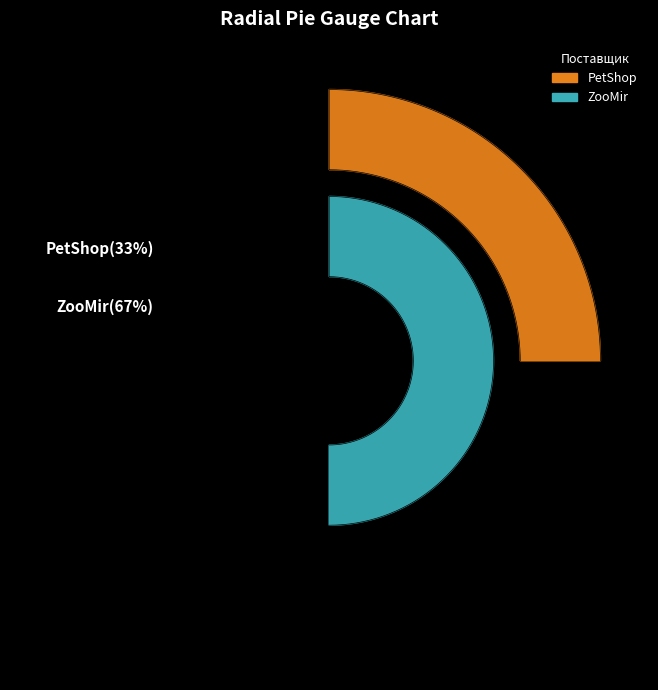

Is there a majority slice in this chart?

Yes